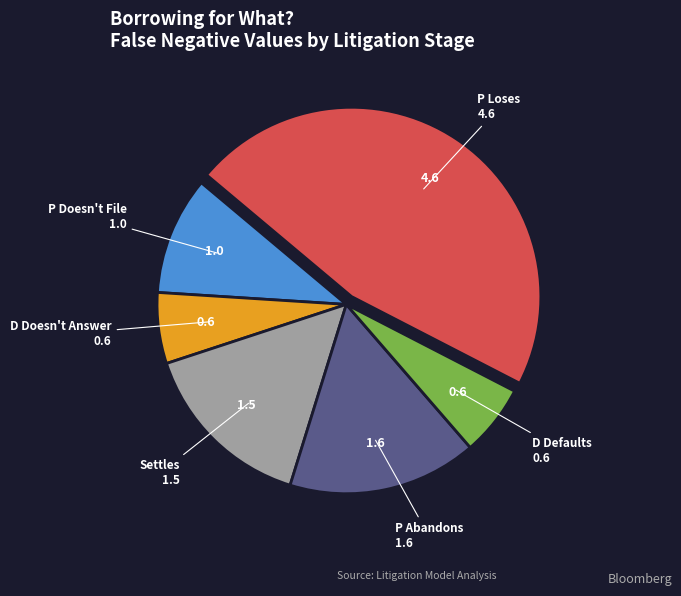

Is there a majority slice in this chart?

No